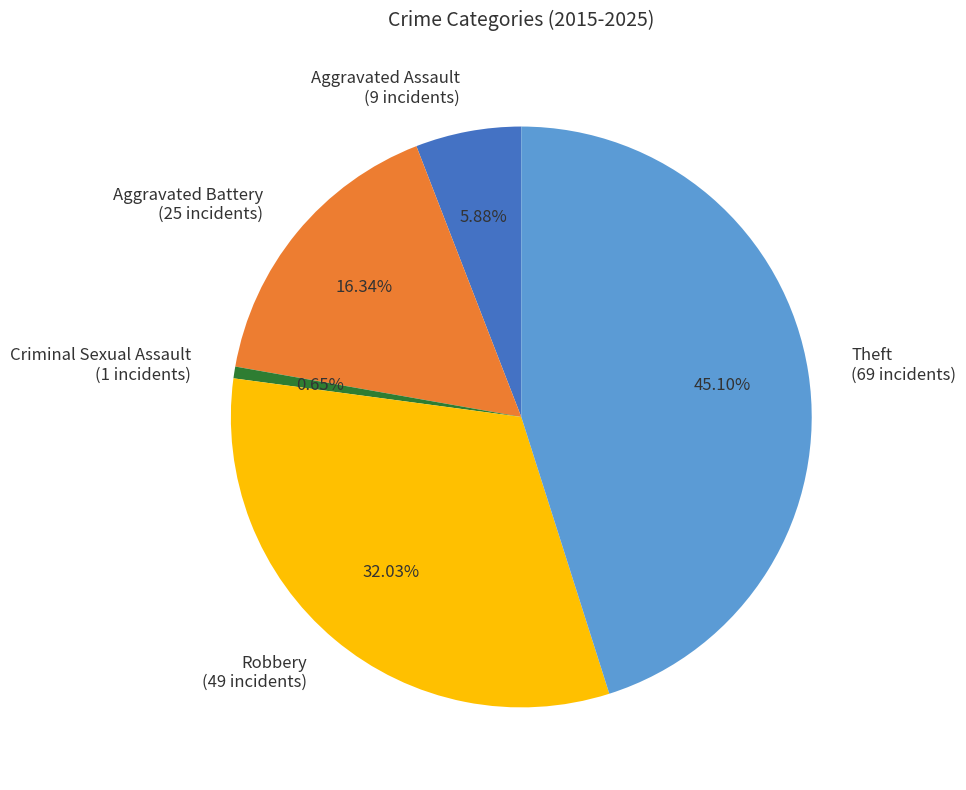

To the nearest percent, what is the combined percentage of Theft and Aggravated Battery?

61%